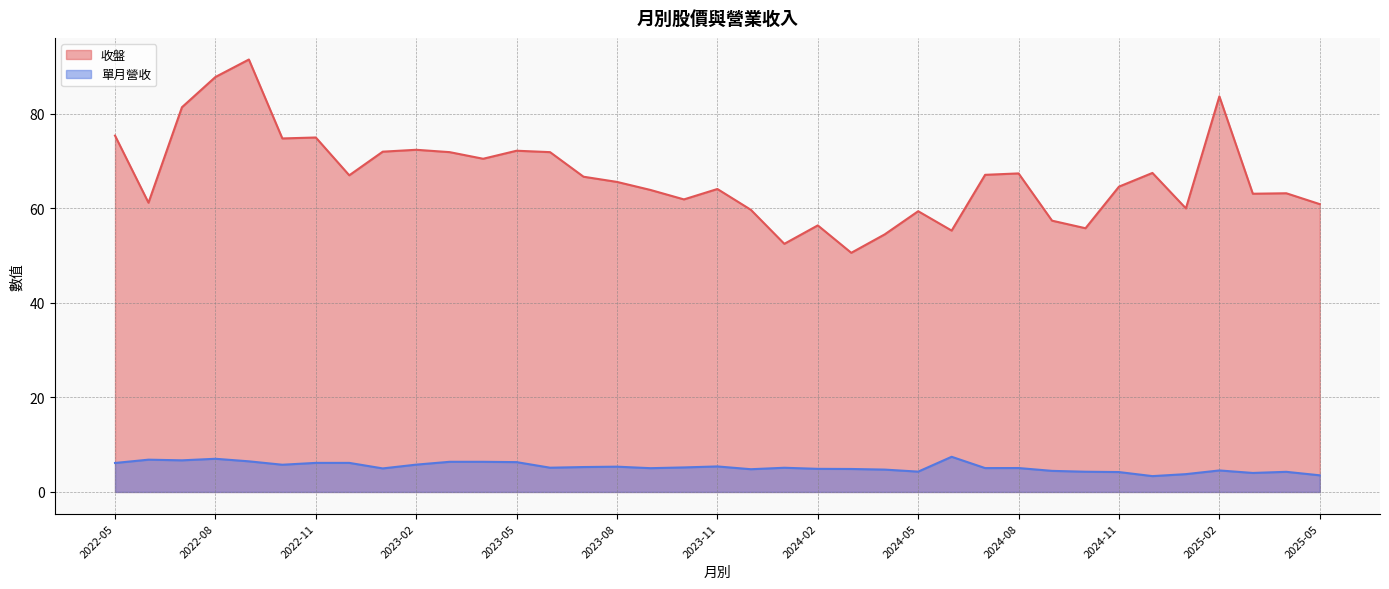

True or false: 單月營收 has more than 0 points higher than both neighbors.

True